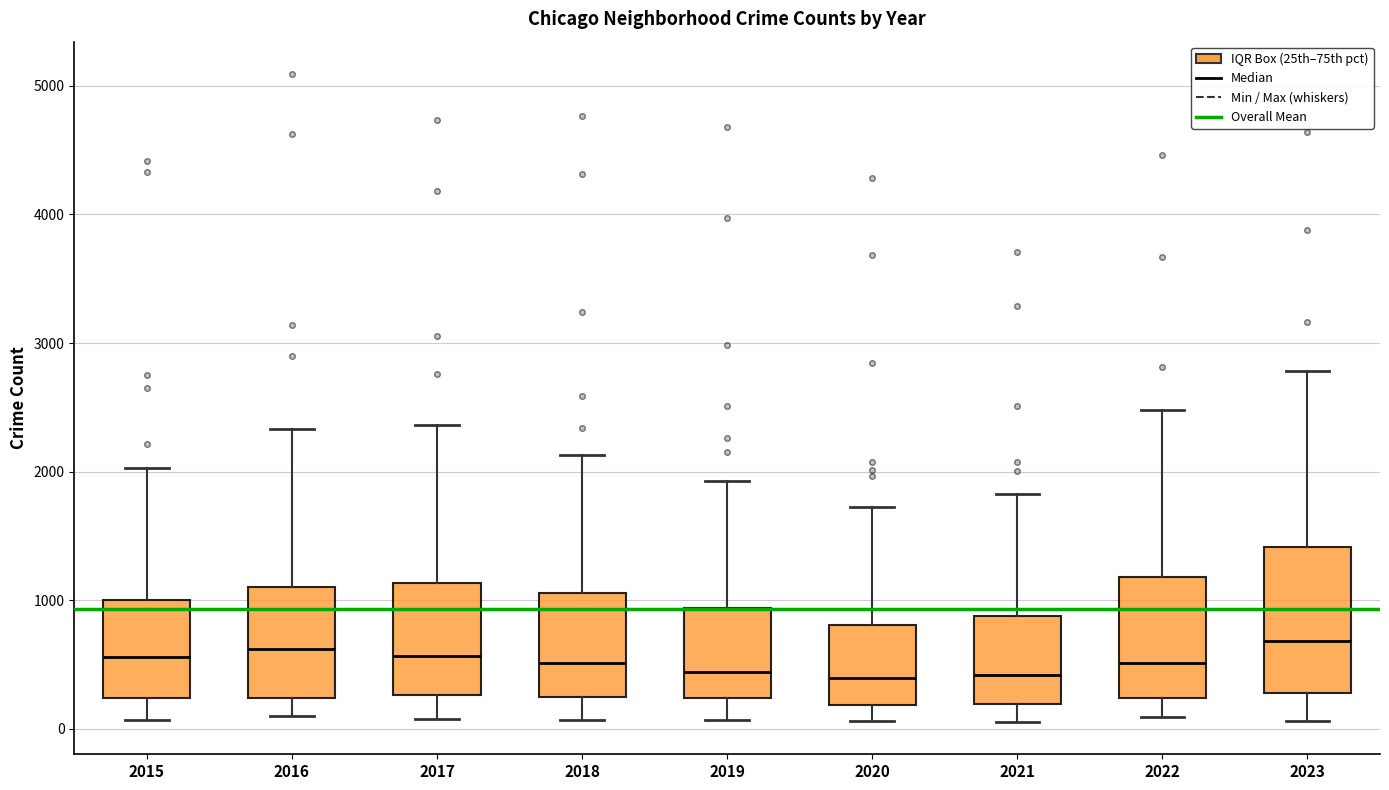

Which box is the tallest, from its lower edge to its upper edge?

2023